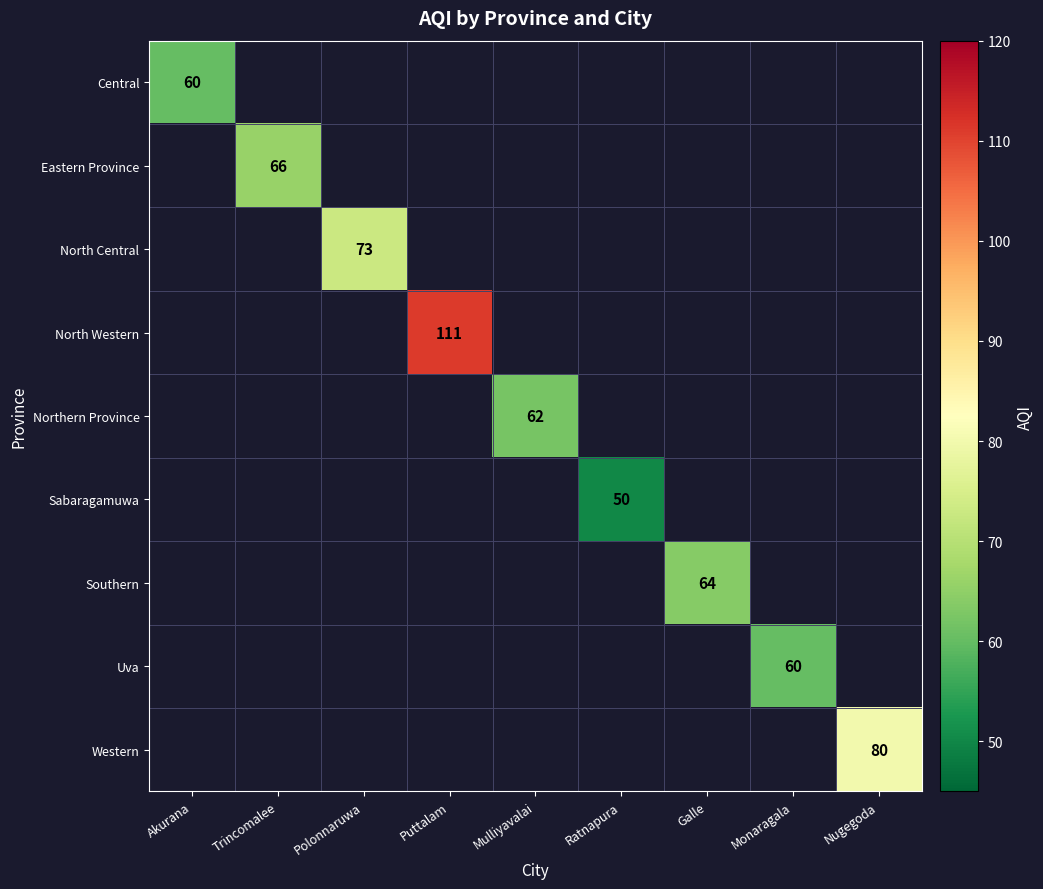

True or false: North Central has a value of 17 at Polonnaruwa.

False